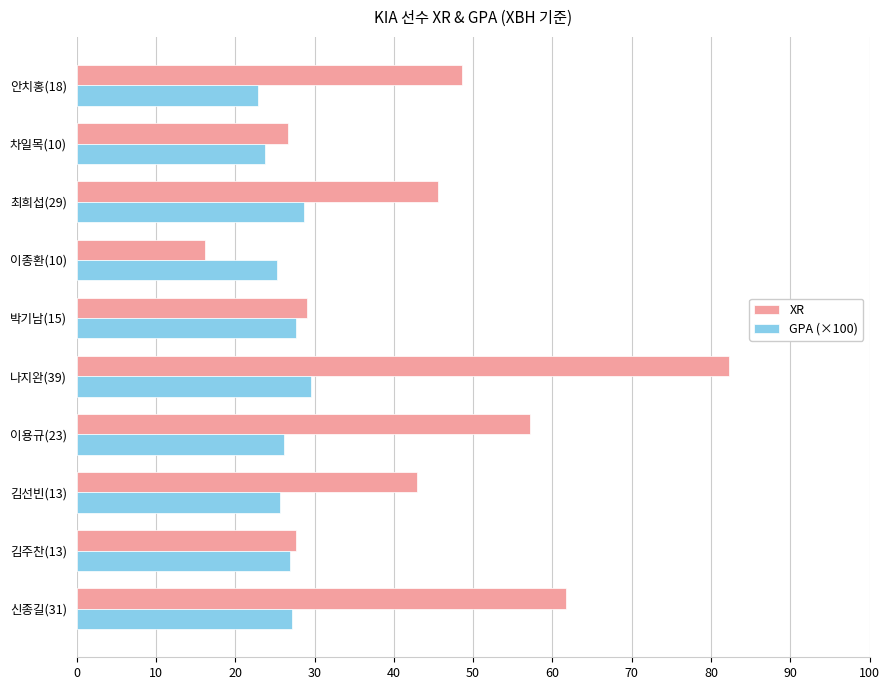

Count the number of categories in the chart.

10